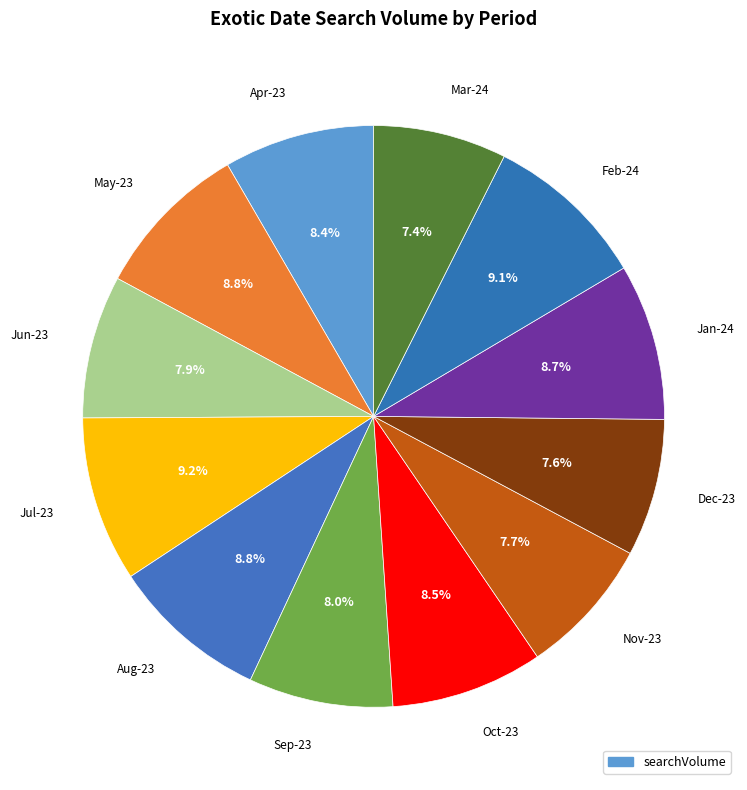

How many slices are in this pie chart?

12